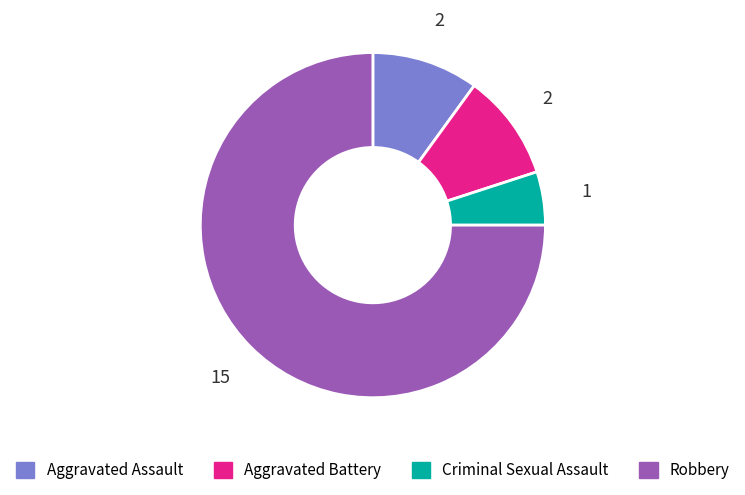

What is the smallest slice in the pie chart?

Criminal Sexual Assault